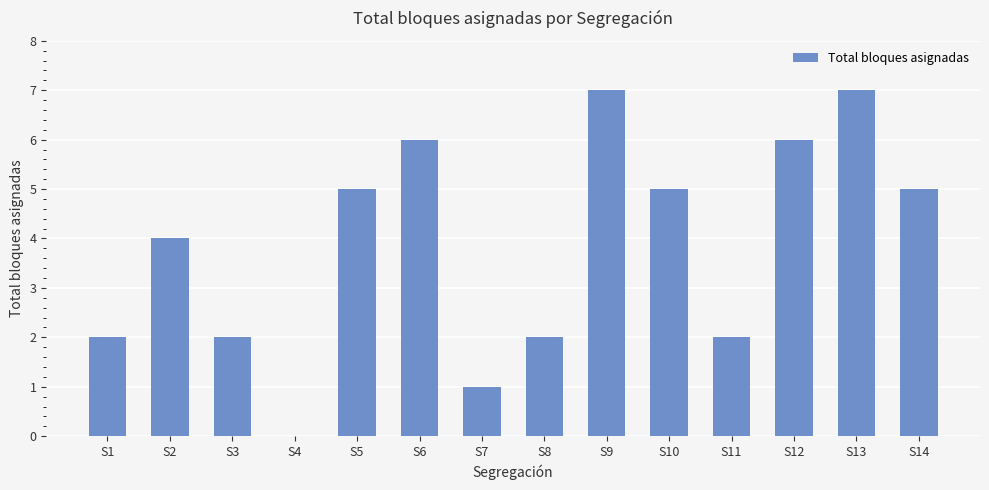

What is the maximum value shown in the chart?

7